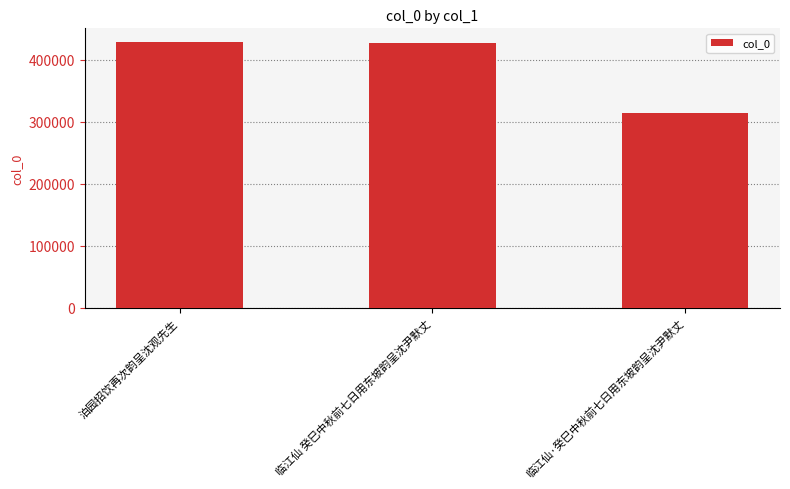

True or false: the data shows 314966 at 临江仙·癸巳中秋前七日用东坡韵呈沈尹默丈.

True